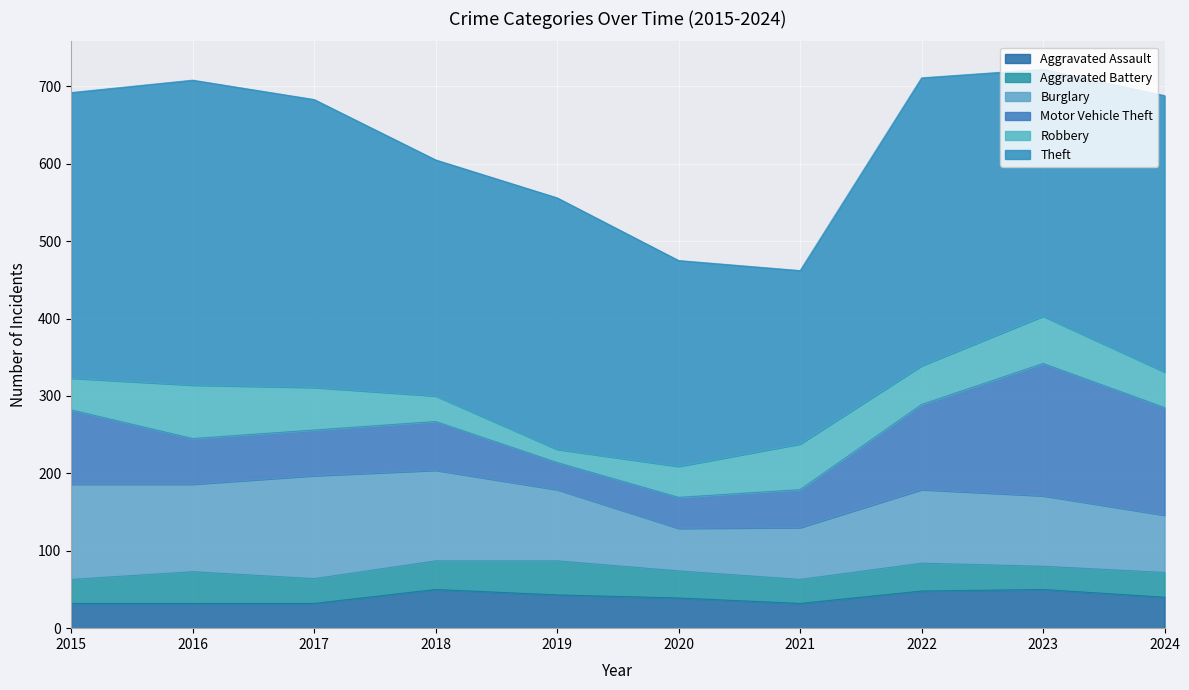

Does the chart display data point markers on the line(s)?

No